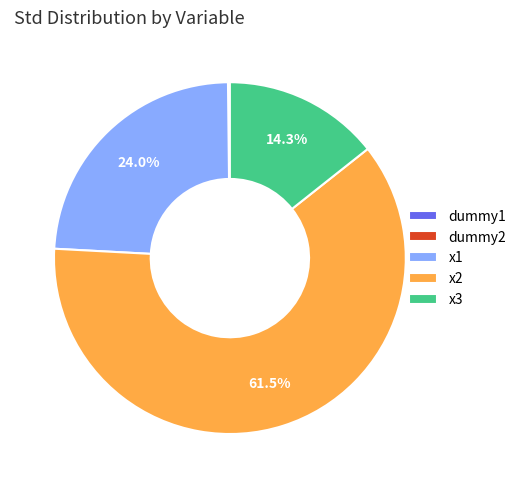

Do x1 and x3 together represent more than half of the pie?

No